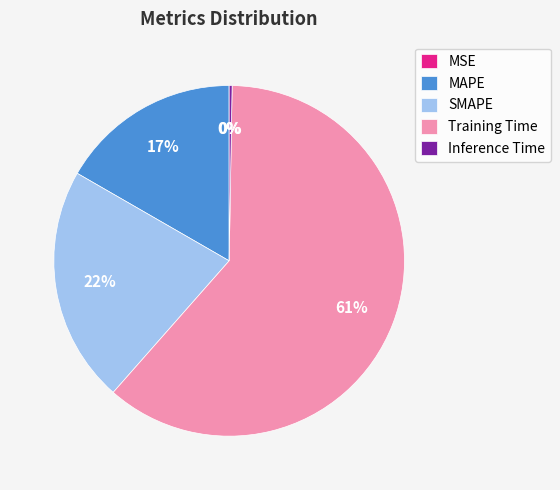

Is there any slice that represents more than half of the pie?

Yes